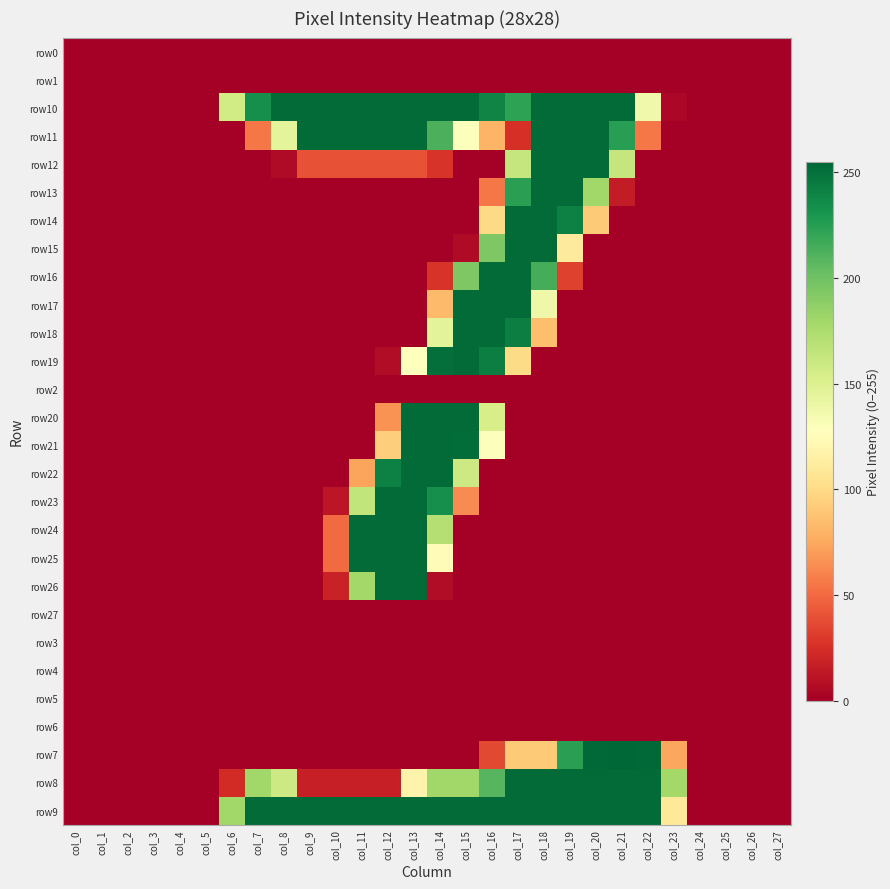

What is the difference between the highest and lowest values at col_13?

253